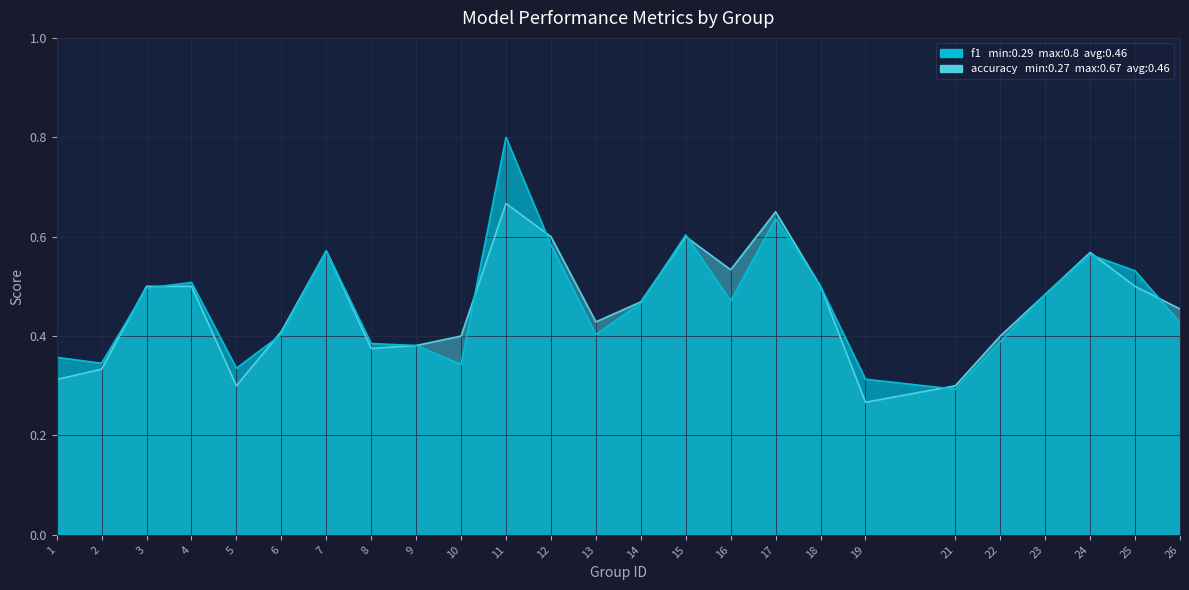

Where is the first local maximum for f1?

4